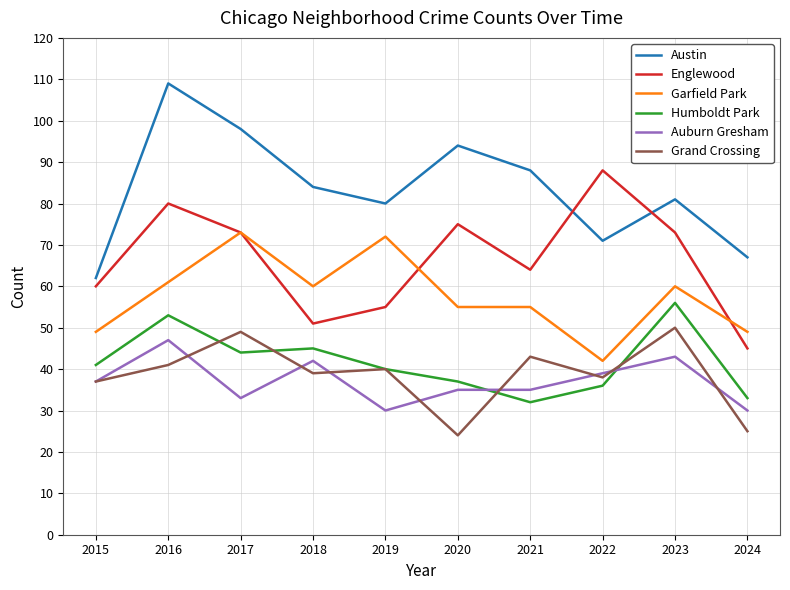

What is the average value of the Auburn Gresham series?

37